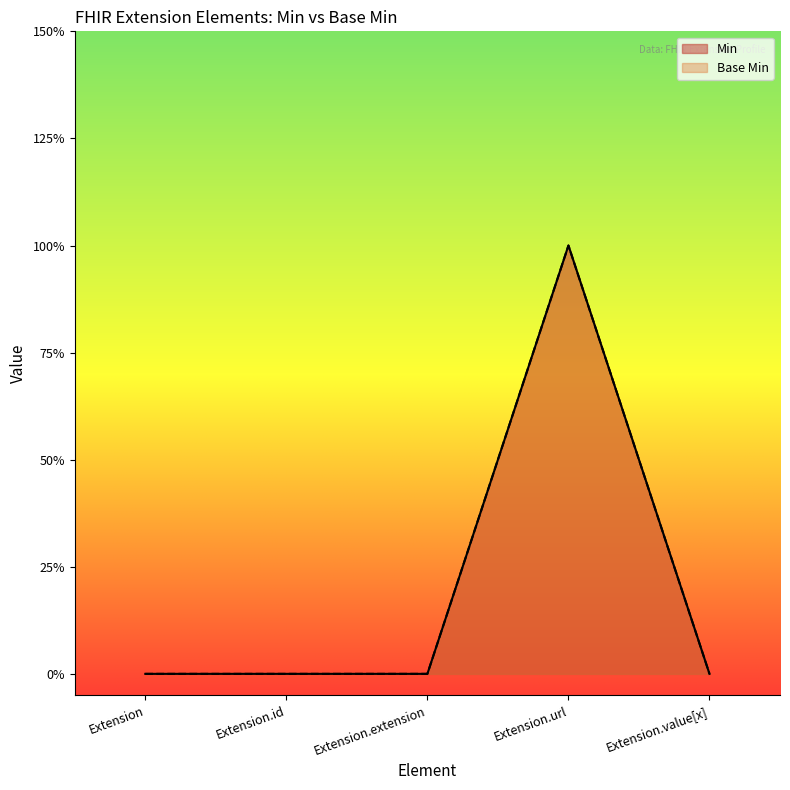

True or false: Base Min and Min cross at least once.

False